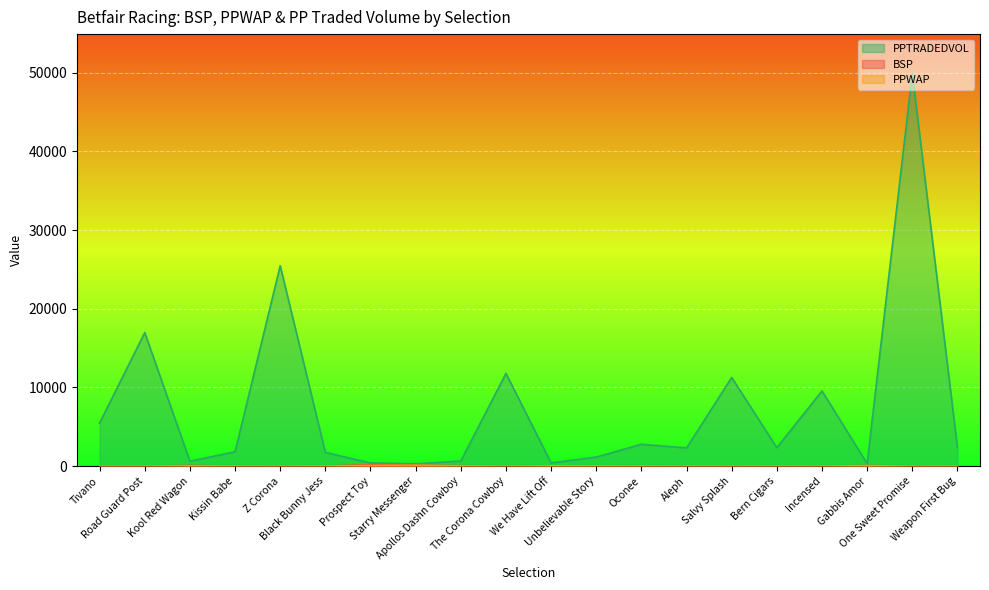

Which label corresponds to the largest value in the chart?

One Sweet Promise